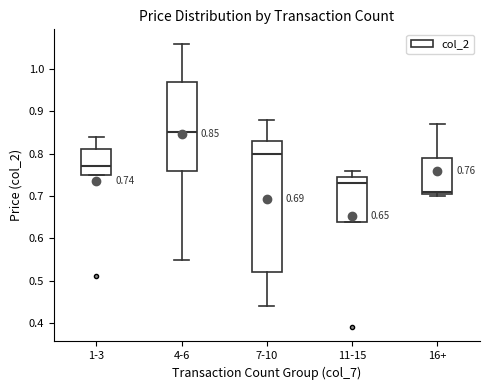

Which box has the highest median line?

4-6